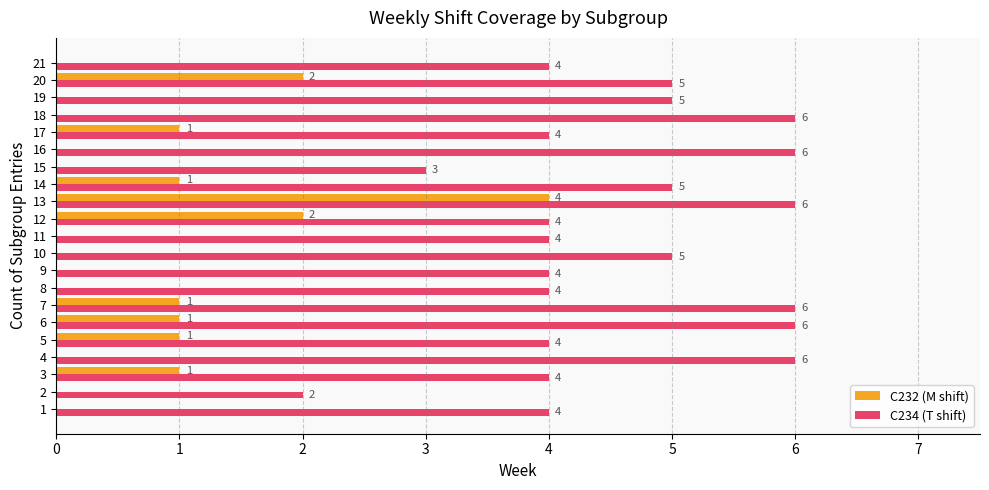

How many values in the C232 (M shift) series exceed 0?

9